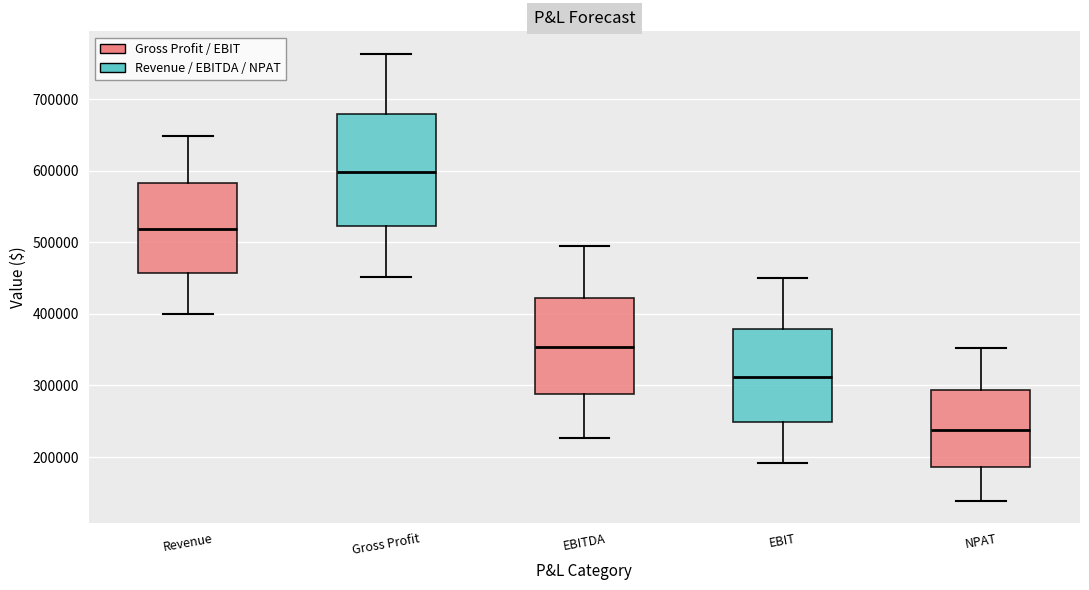

Where does the lower whisker of the box for NPAT end on the y-axis? The values are not printed on the chart, so give them approximately, as read against the axis.

140000